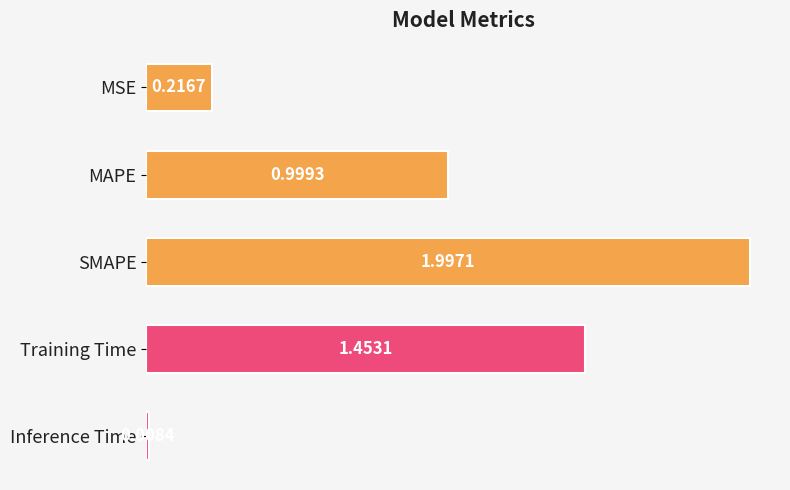

Which has a higher value, MSE or Inference Time?

MSE